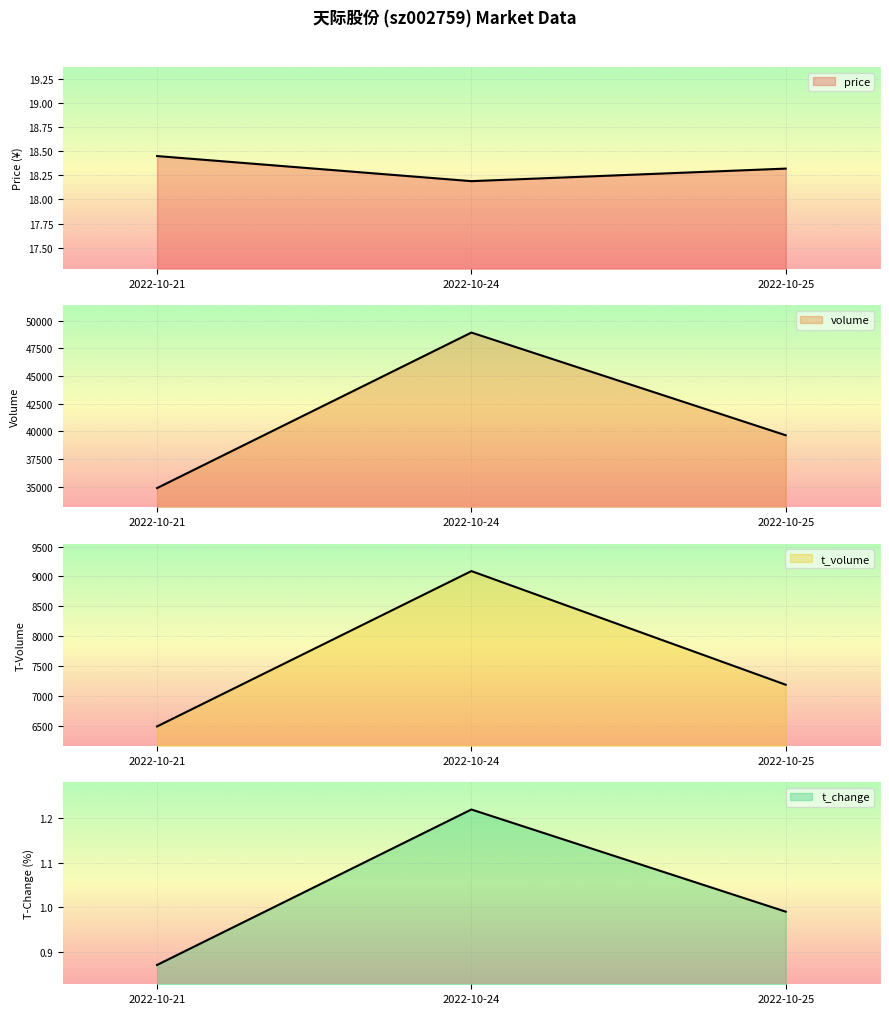

What is the value of the t_change point at the 1st from the left?

0.9